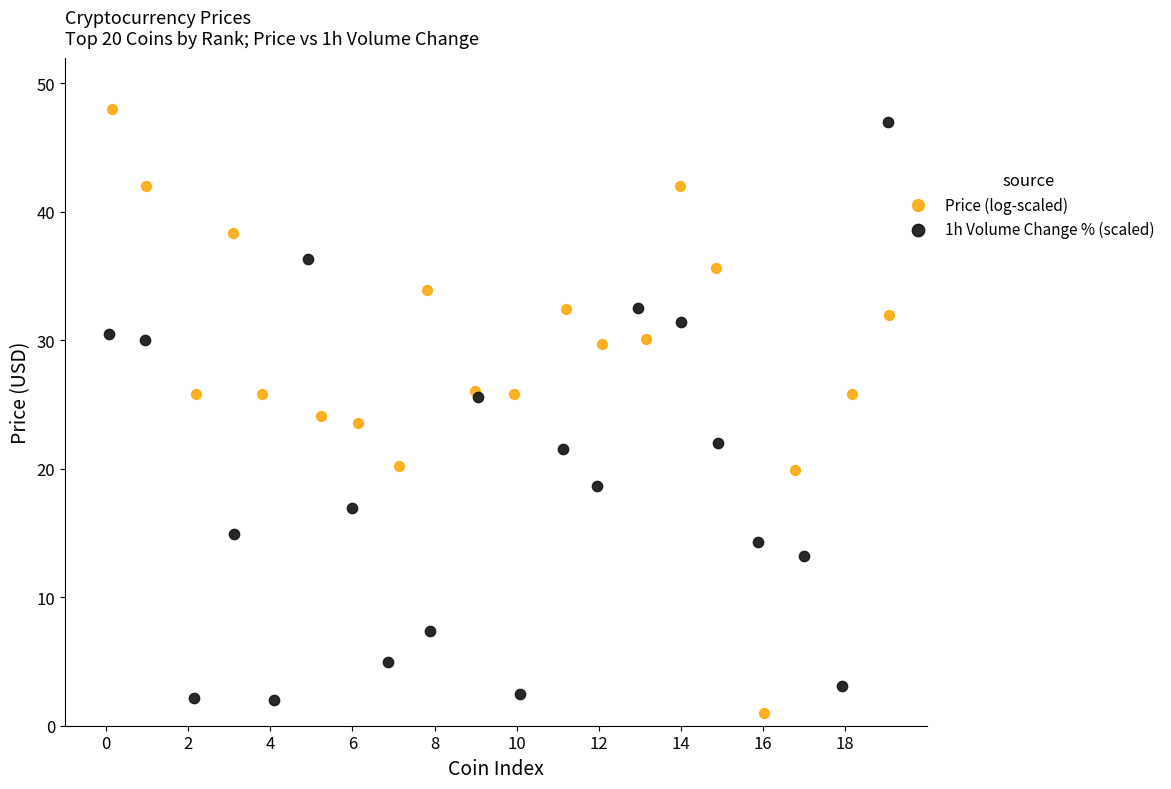

What are all the series names shown in the legend?

Price (log-scaled), 1h Volume Change % (scaled)